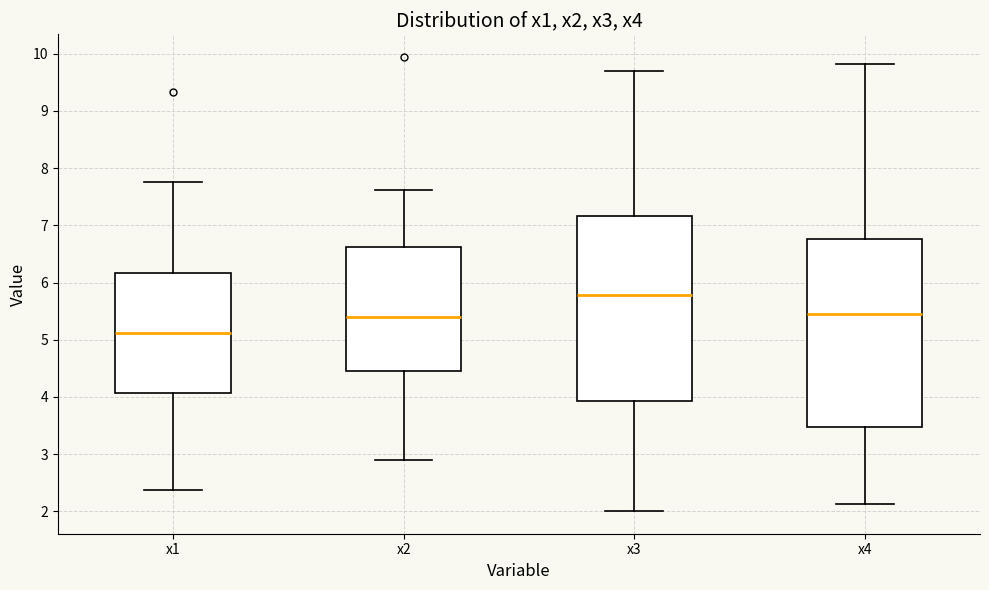

Which box's median line is the lowest?

x1